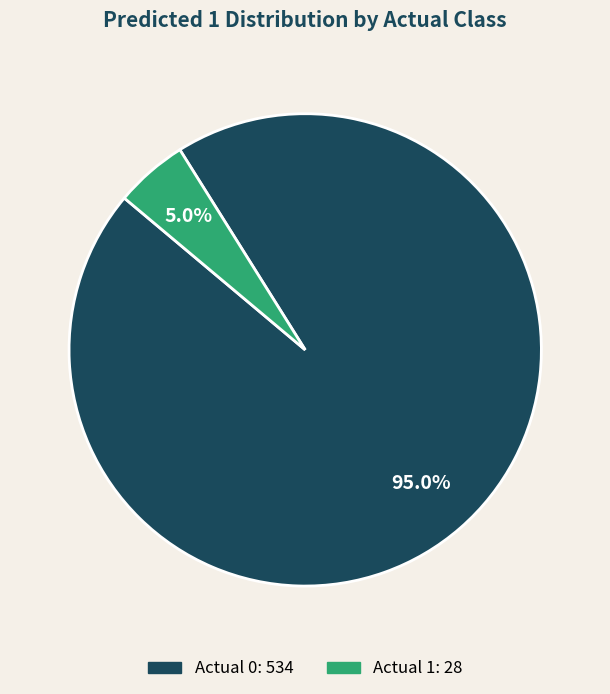

Does any single category account for the majority?

Yes